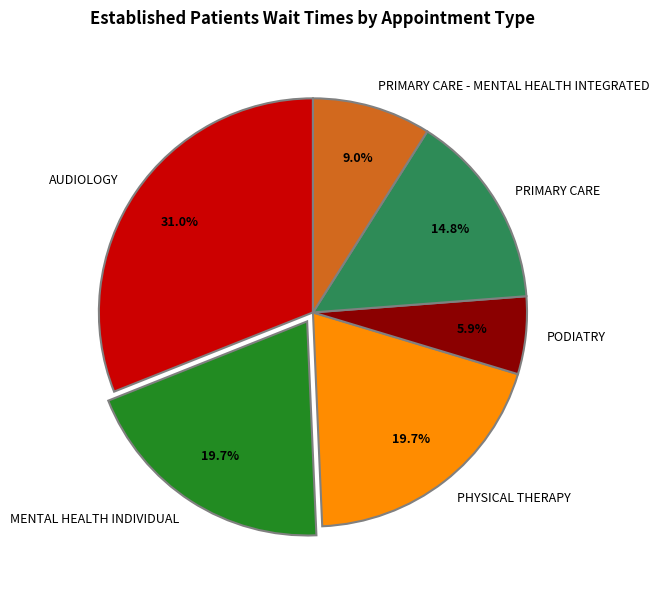

What percentage is the MENTAL HEALTH INDIVIDUAL slice, to the nearest percent?

20%